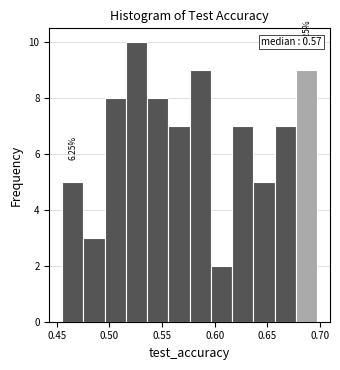

Which range on the x-axis has the tallest bar?

0.515 to 0.535